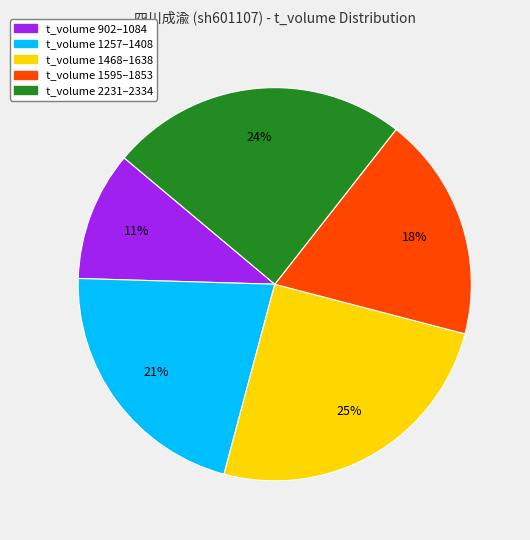

To the nearest percent, what is the average slice percentage?

20%